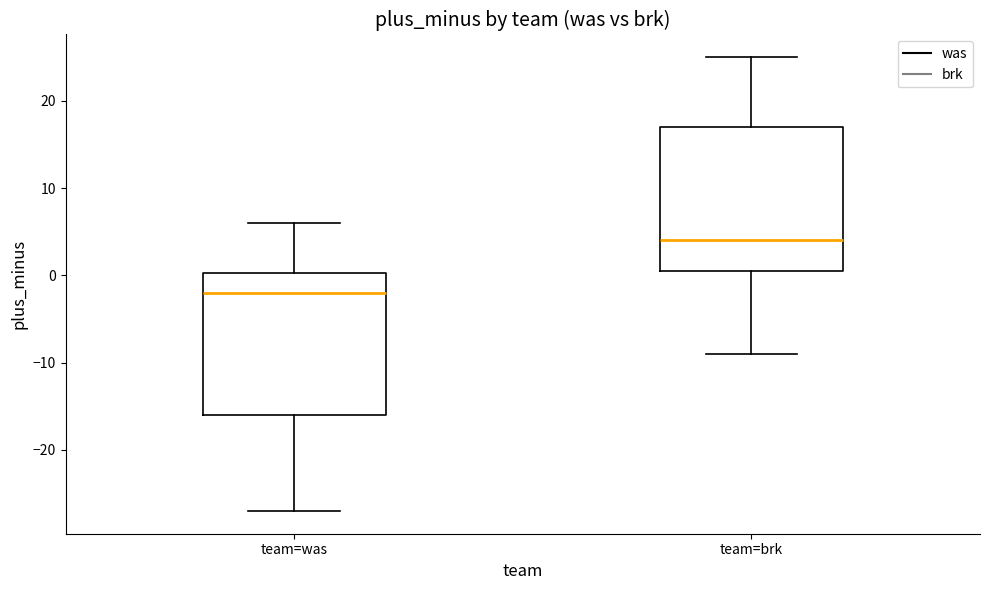

Reading left to right, transcribe this box plot: for each box, give where its median line is, the range the box spans, and where its two whiskers end, as read against the y-axis. The values are not printed on the chart, so give them approximately, as read against the axis.

team=was: median -2, box -16 to 0, whiskers -27 to 6
team=brk: median 4, box 1 to 17, whiskers -9 to 25